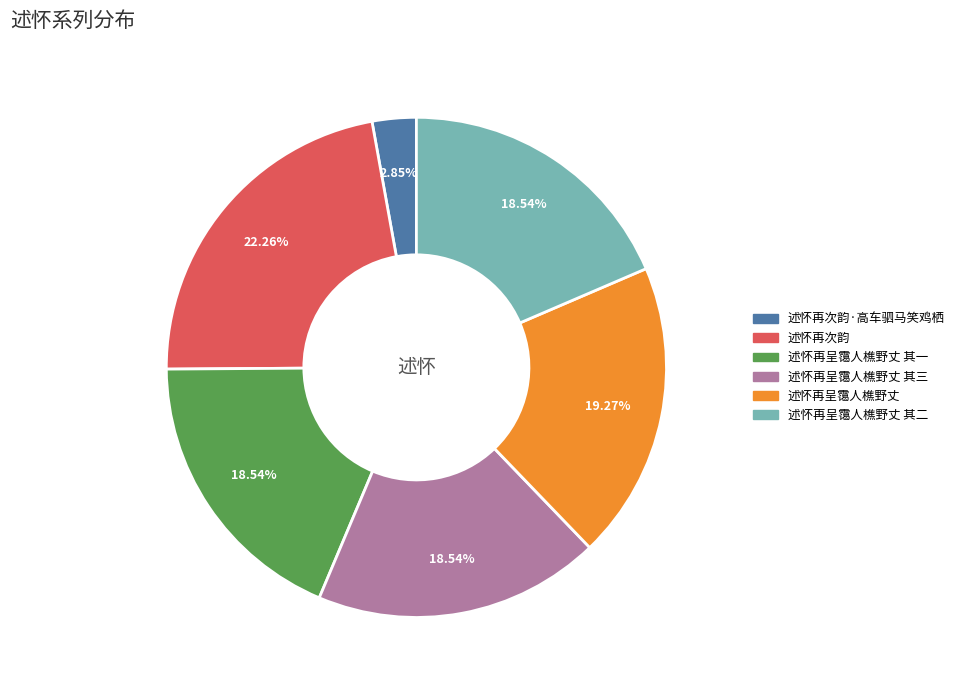

To the nearest percent, what is the difference between the largest and smallest slice percentages?

19%